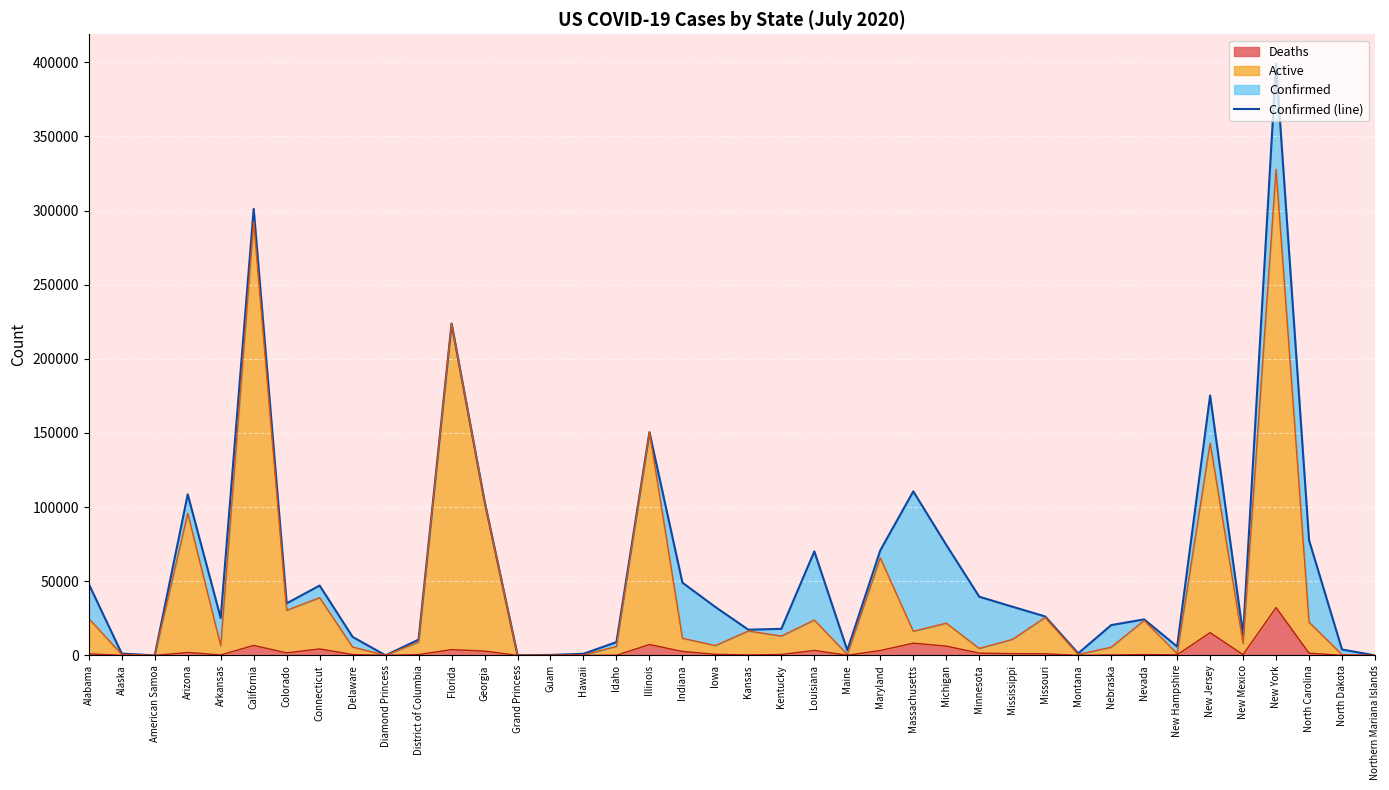

Reading left to right, what are all the values shown in this chart?

48149	1222	0	108614	25246	301140	35116	47108	12462	49	10642	223783	103890	103	307	1094	8969	150554	49063	32624	17332	17919	70151	3460	70861	110602	74551	39589	32888	26258	1371	20425	24301	5952	175288	14017	398929	77687	3971	31